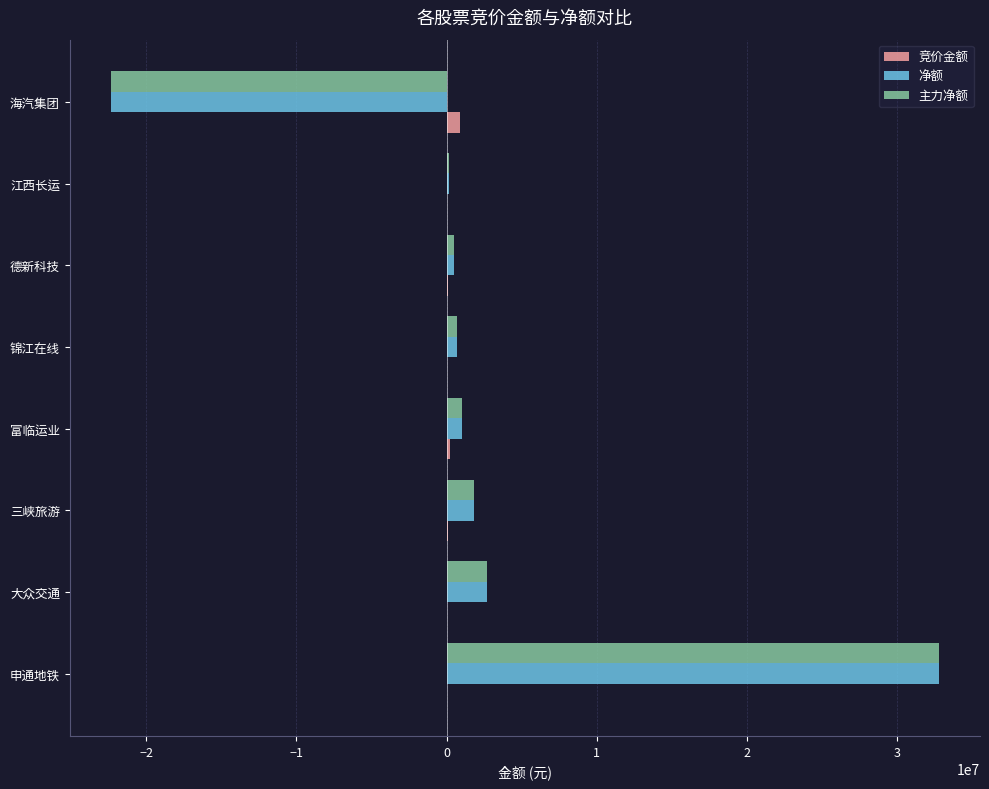

At which category is the sum across all series the highest?

申通地铁